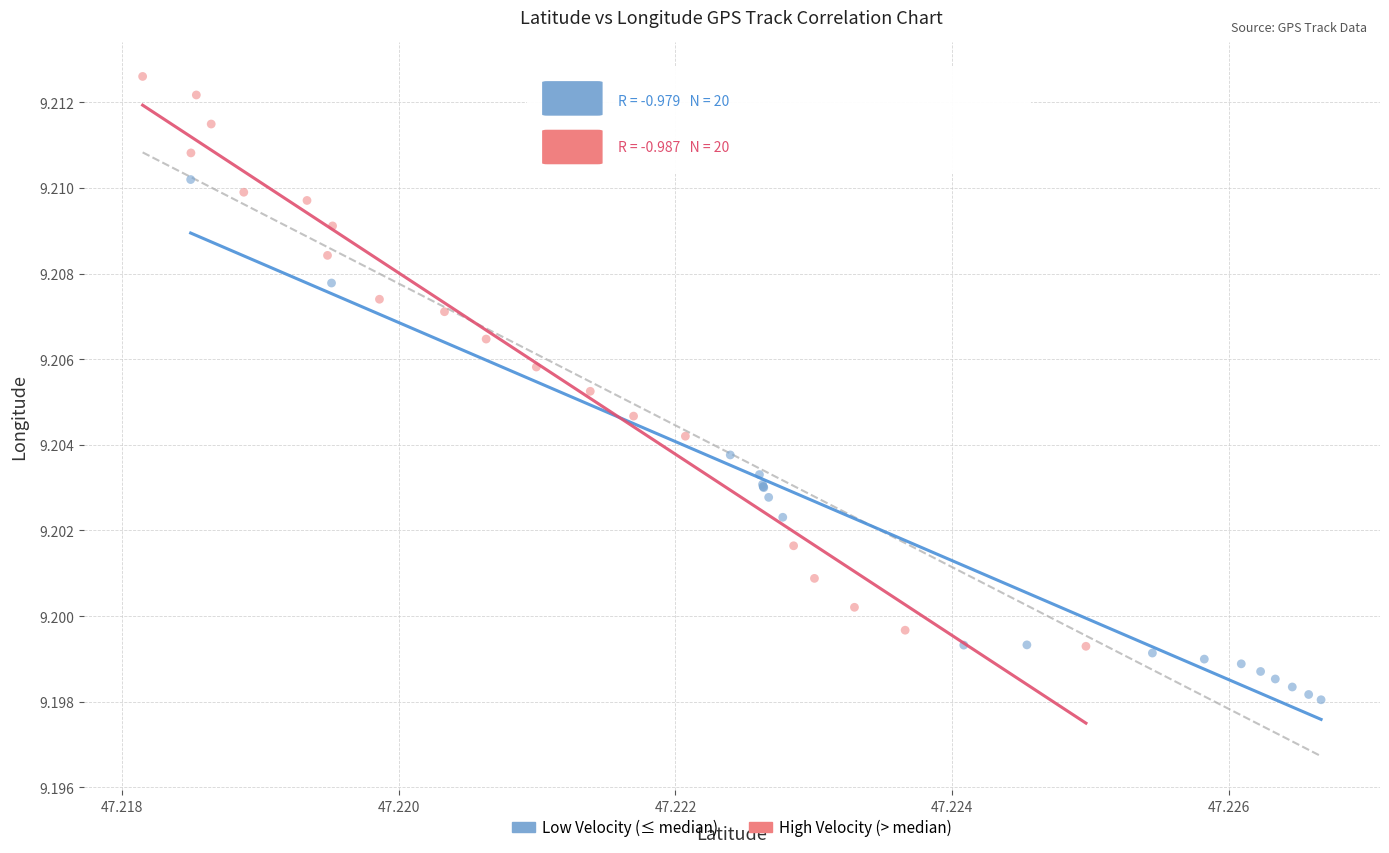

Which series has the largest Y range (max minus min)?

High Velocity (> median)